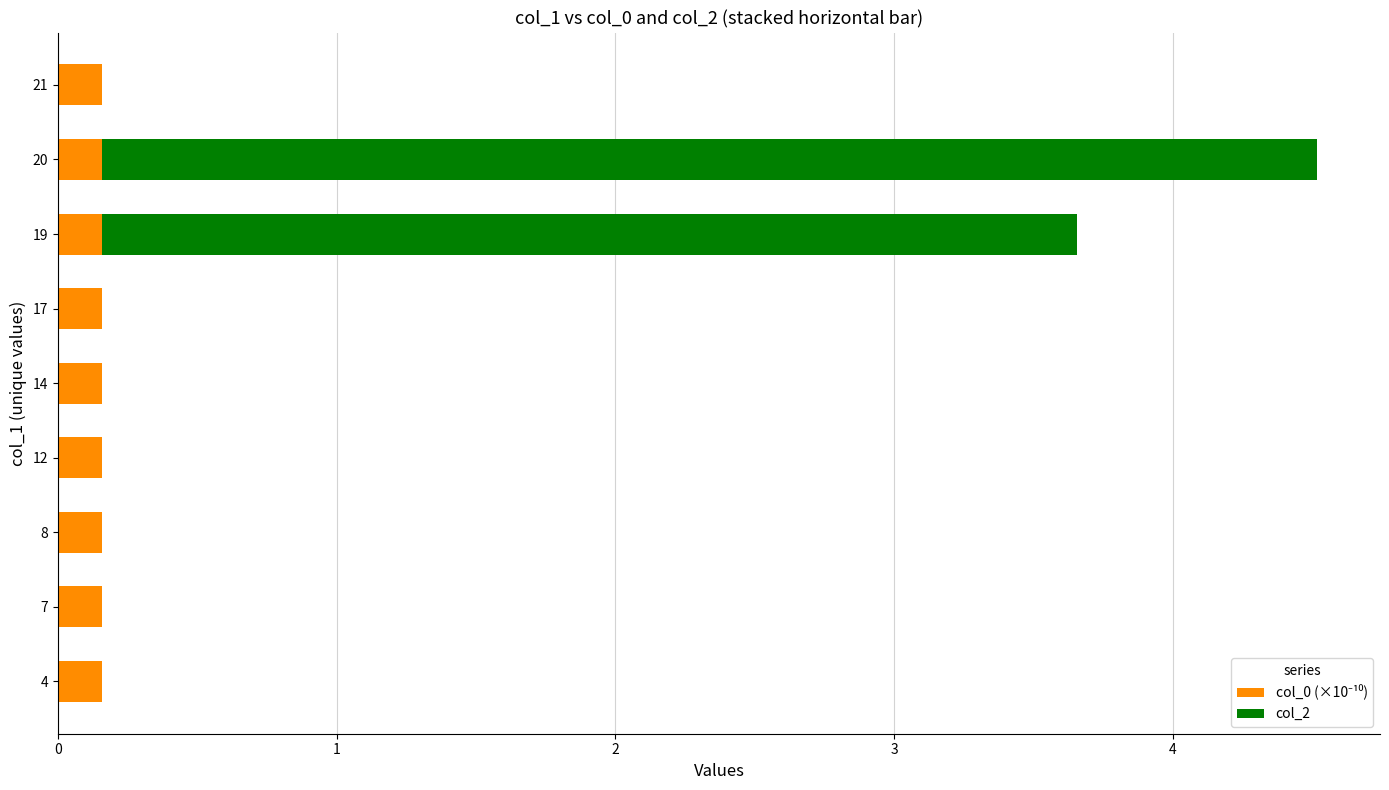

Count the number of data series in this chart.

2